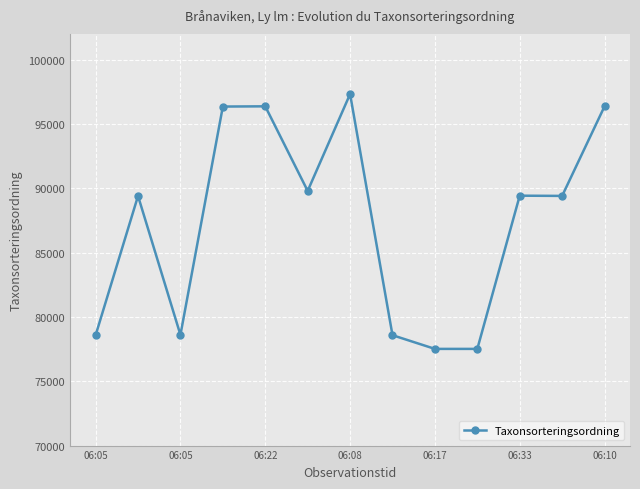

What is the value of the 5th point from the left?

96368